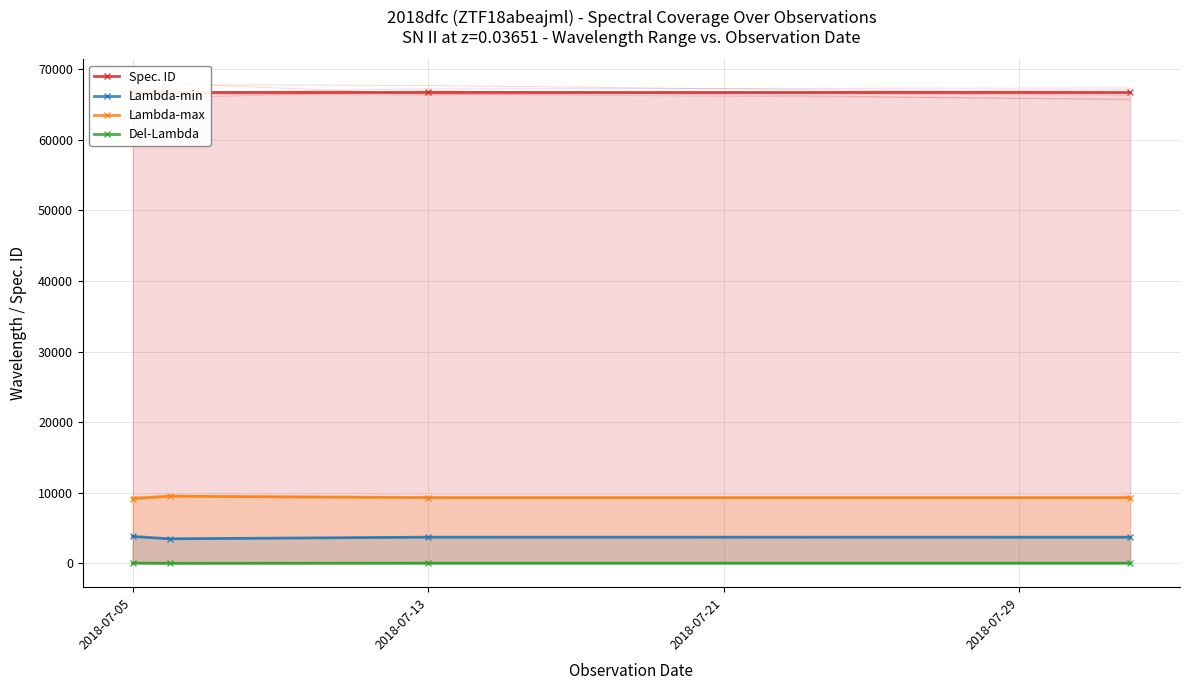

What value does the Lambda-max series have at 2018-07-29?

9300.0